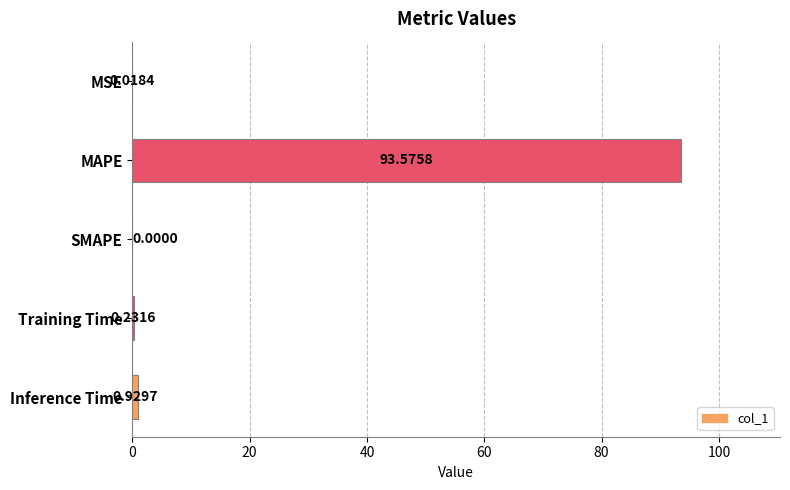

What is the sum of all values?

94.8